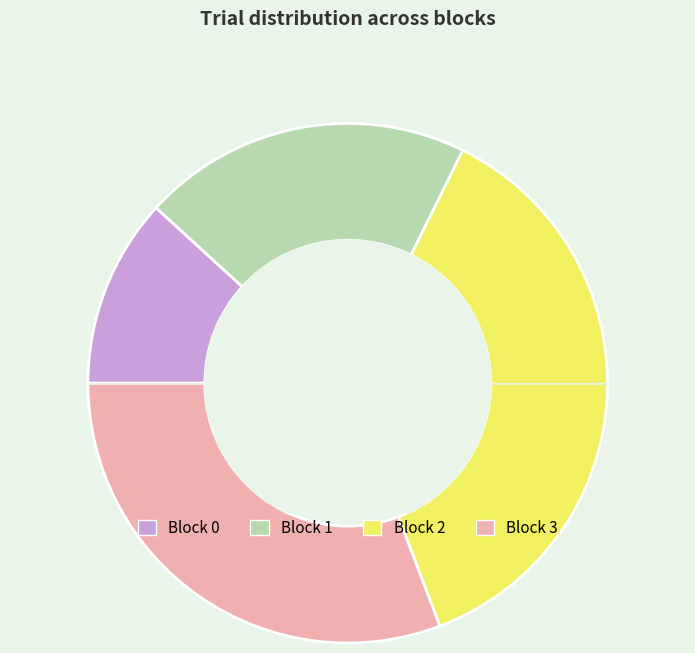

Does any single category account for the majority?

Yes